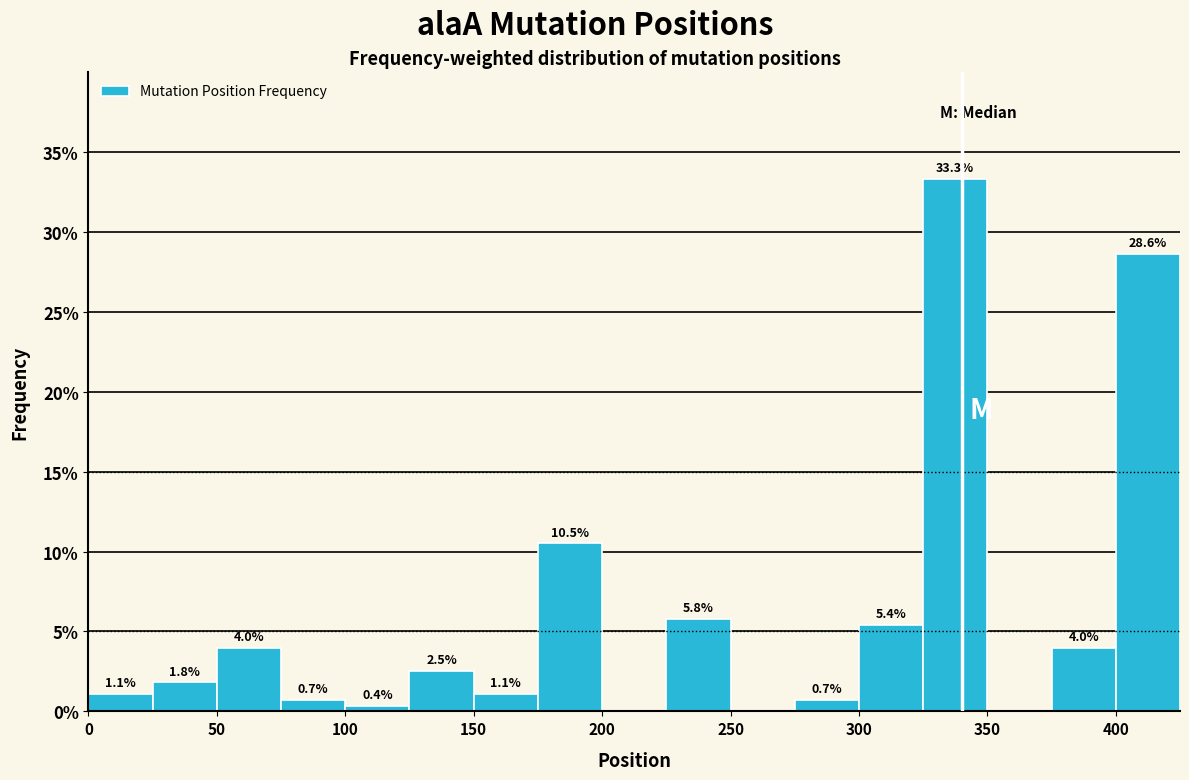

Which range on the x-axis has the tallest bar?

325 to 350